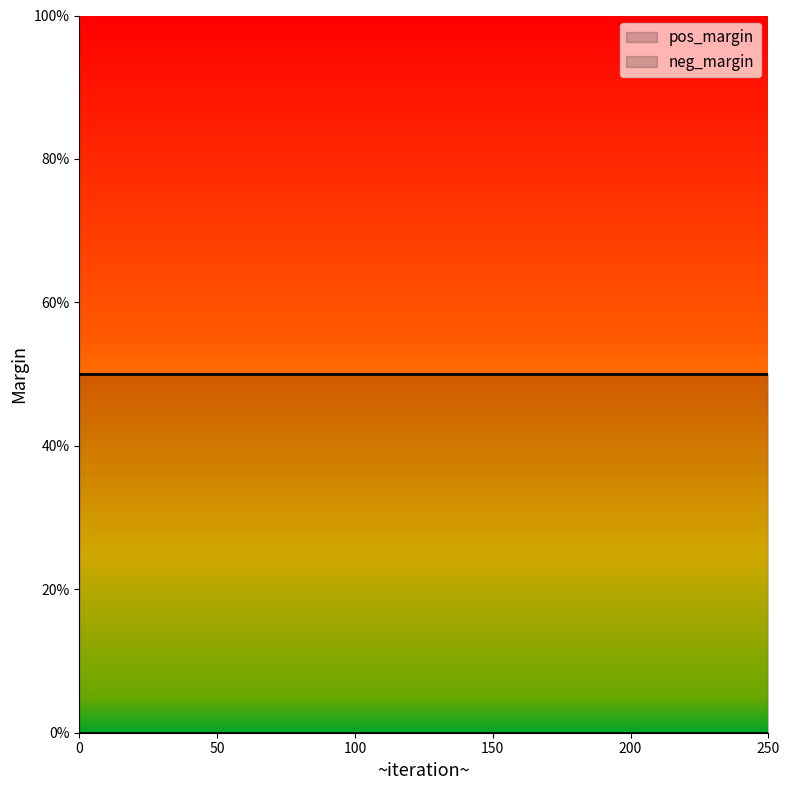

Reading left to right, what are all the values shown in this chart?

pos_margin: 0.0	0.0	0.0	0.0	0.0	0.0
neg_margin: 0.5	0.5	0.5	0.5	0.5	0.5